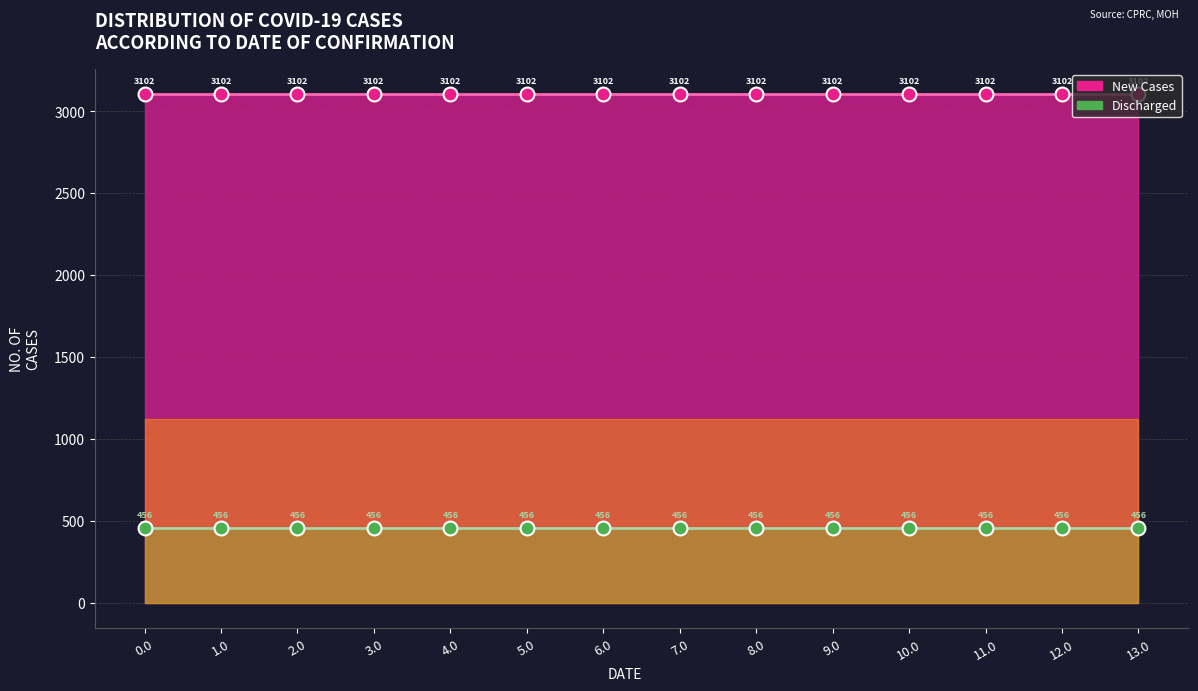

How many lines are shown in the chart?

2